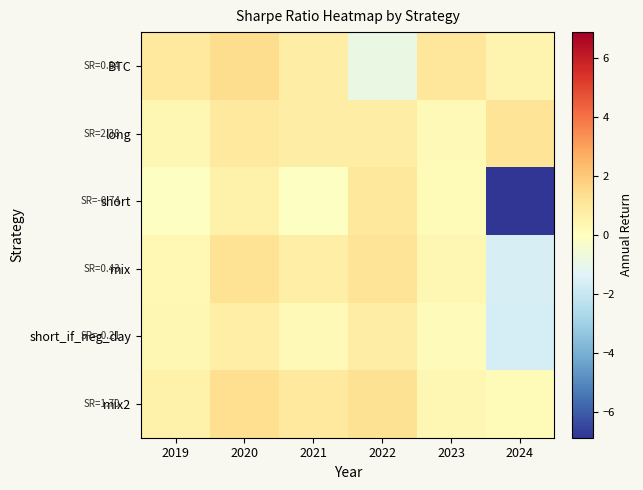

Reading left to right, extract all data points from this chart.

BTC: 2019=0.9	2020=1.4	2021=0.8	2022=-0.9	2023=1.0	2024=0.4
long: 2019=0.4	2020=1.0	2021=0.8	2022=0.8	2023=0.3	2024=1.2
short: 2019=-0.1	2020=0.6	2021=-0.1	2022=1.0	2023=0.2	2024=-6.9
mix: 2019=0.3	2020=1.2	2021=0.7	2022=1.2	2023=0.3	2024=-1.6
short_if_neg_day: 2019=0.3	2020=0.7	2021=0.3	2022=0.8	2023=0.1	2024=-1.7
mix2: 2019=0.6	2020=1.4	2021=0.9	2022=1.2	2023=0.3	2024=0.2